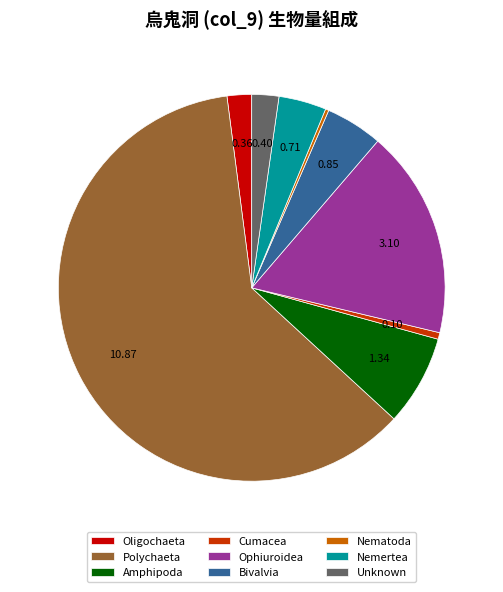

Is there a majority slice in this chart?

Yes